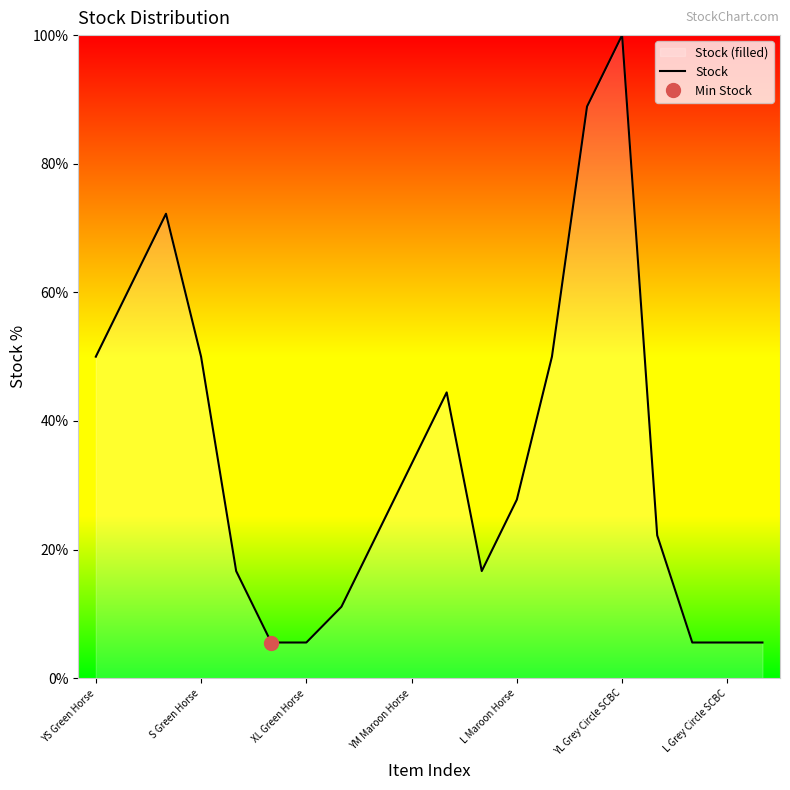

What is the label of the 1st point from the right?

19